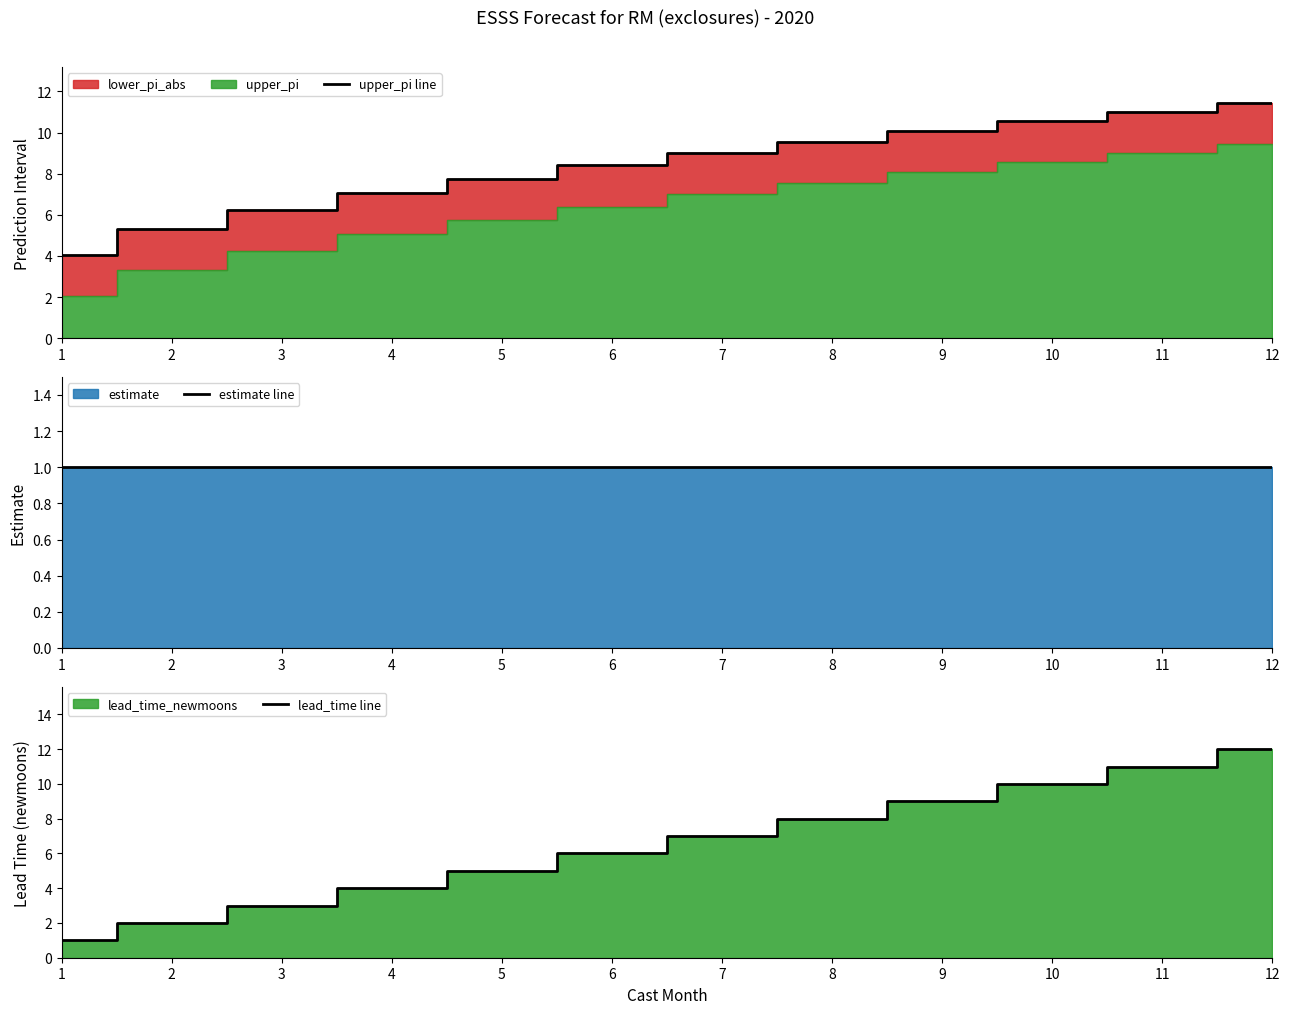

Reading left to right, what are all the values shown in this chart?

upper_pi line: 1=4.1	2=5.3	3=6.2	4=7.1	5=7.8	6=8.4	7=9.0	8=9.5	9=10.1	10=10.5	11=11.0	12=11.5
estimate line: 1=1.0	2=1.0	3=1.0	4=1.0	5=1.0	6=1.0	7=1.0	8=1.0	9=1.0	10=1.0	11=1.0	12=1.0
lead_time line: 1=1.0	2=2.0	3=3.0	4=4.0	5=5.0	6=6.0	7=7.0	8=8.0	9=9.0	10=10.0	11=11.0	12=12.0